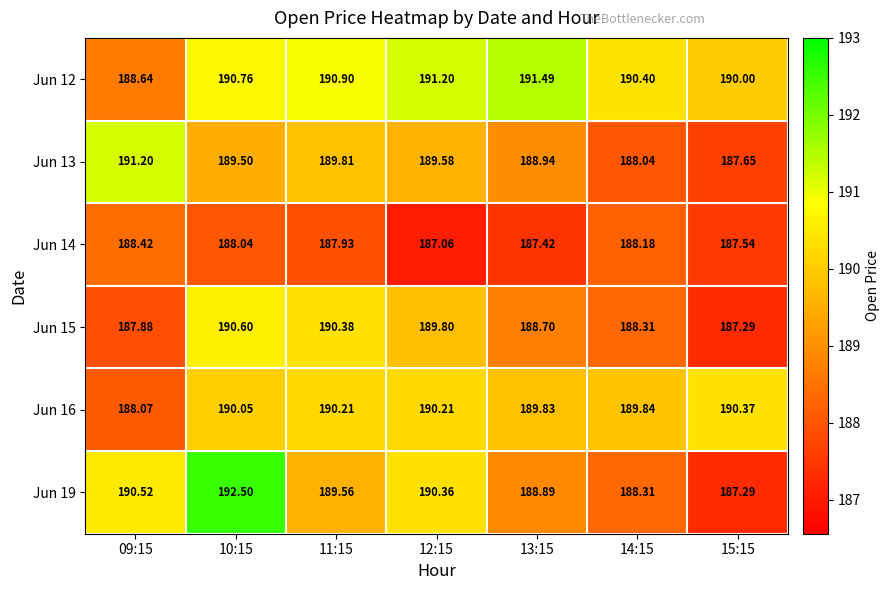

What is the difference between the highest and lowest values at 12:15?

4.1